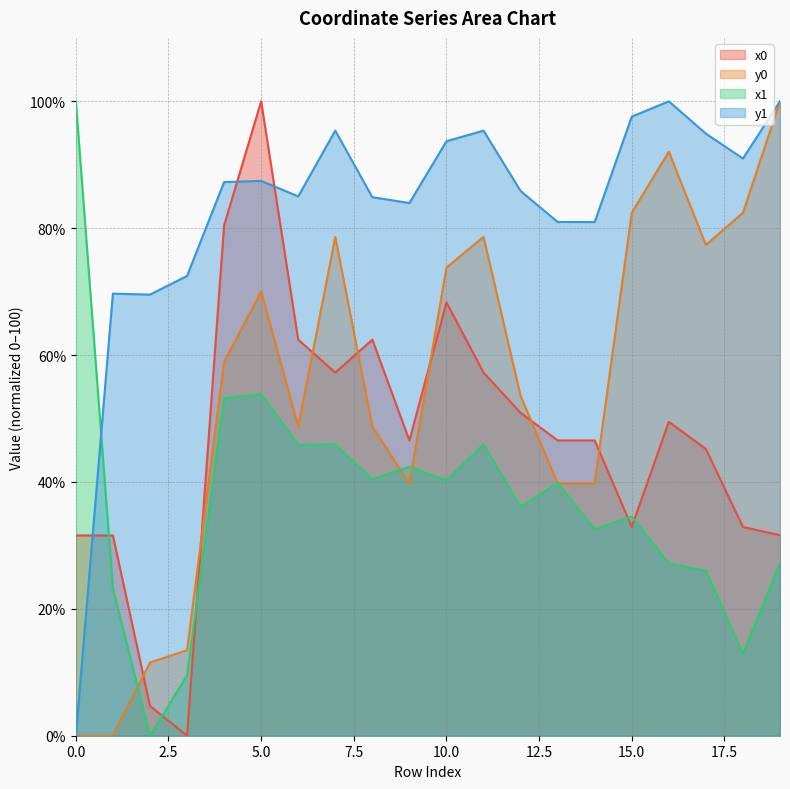

After their last crossing, which series has the higher values: y0 or x0?

y0